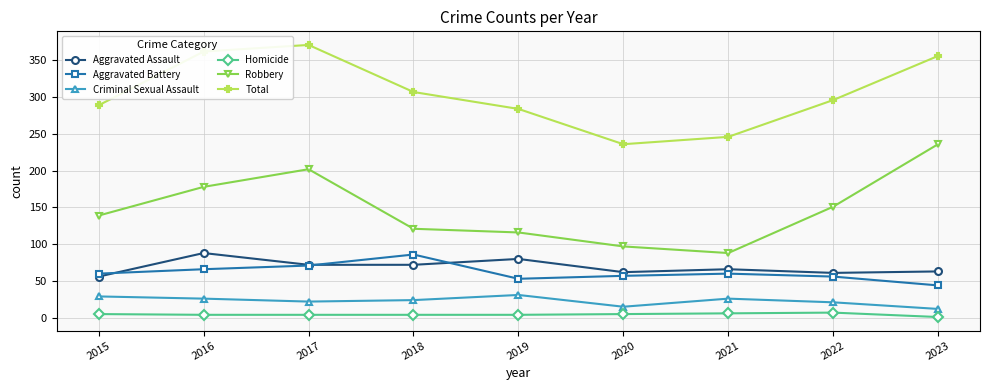

True or false: Robbery and Aggravated Battery cross at least once.

False